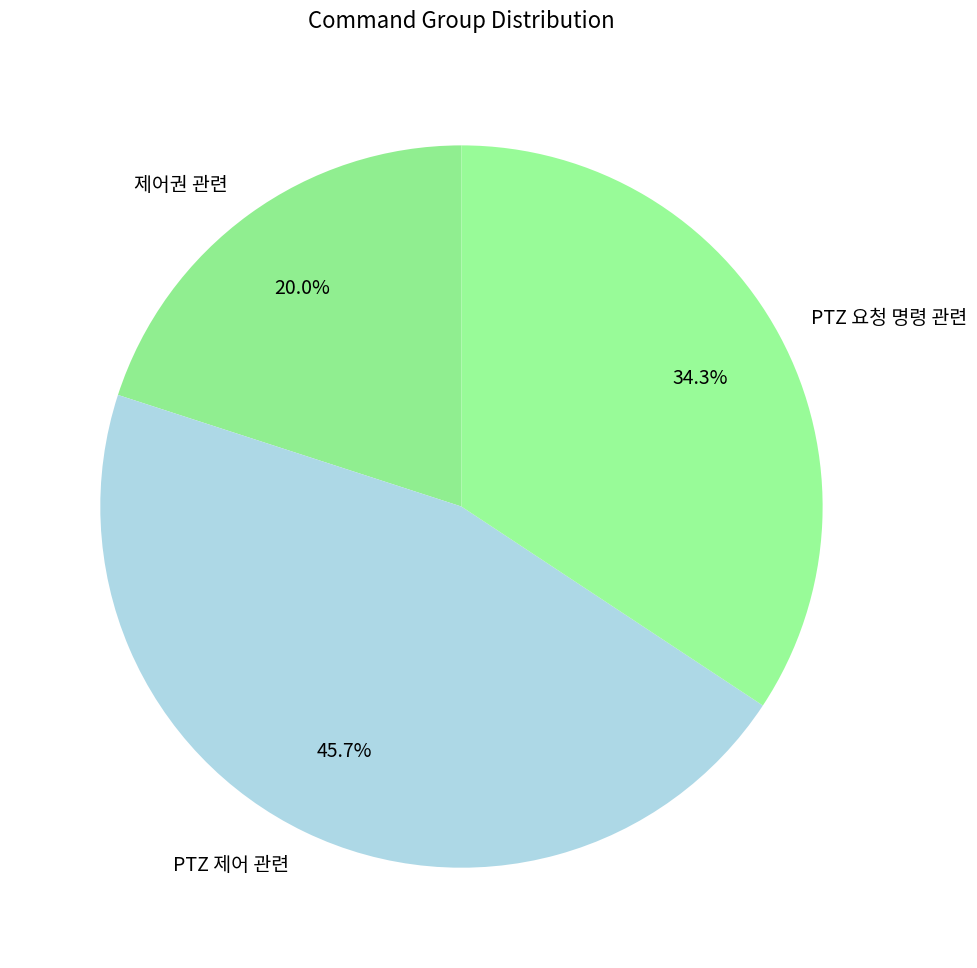

Approximately how many times larger is the value at PTZ 제어 관련 compared to PTZ 요청 명령 관련?

1.3